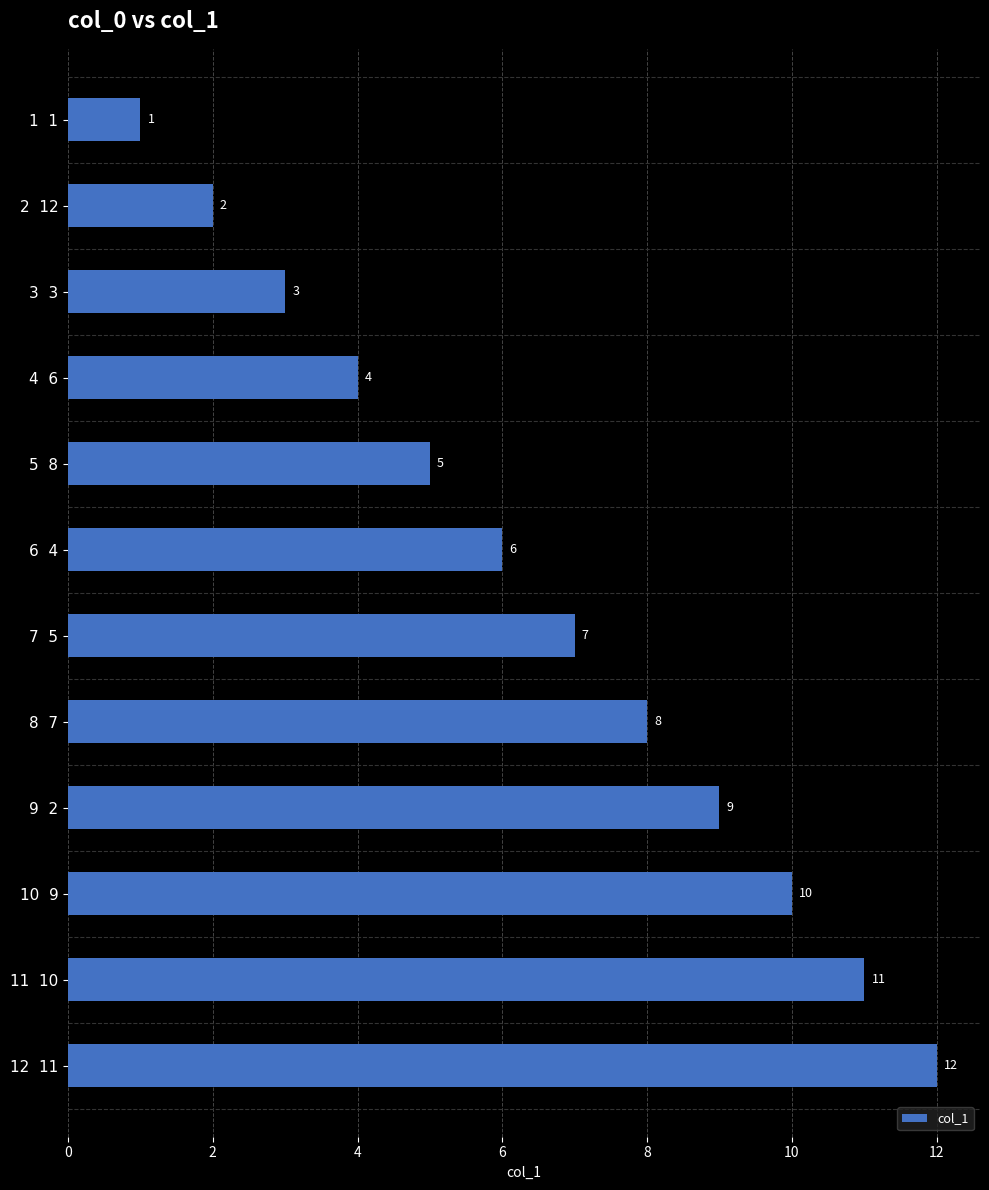

Between 4  6 and 12  11, which is larger?

12  11